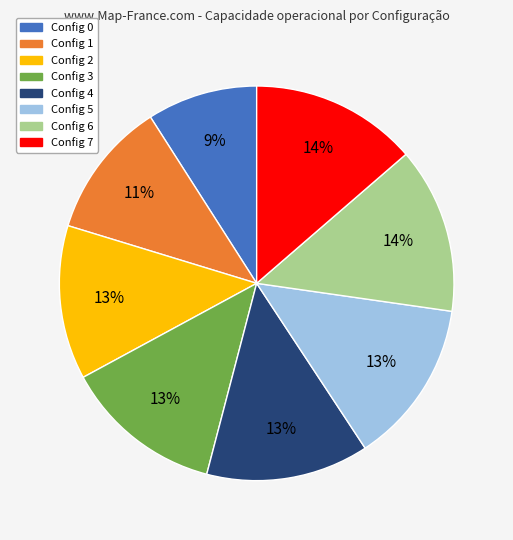

To the nearest percent, what is the average slice percentage?

12%